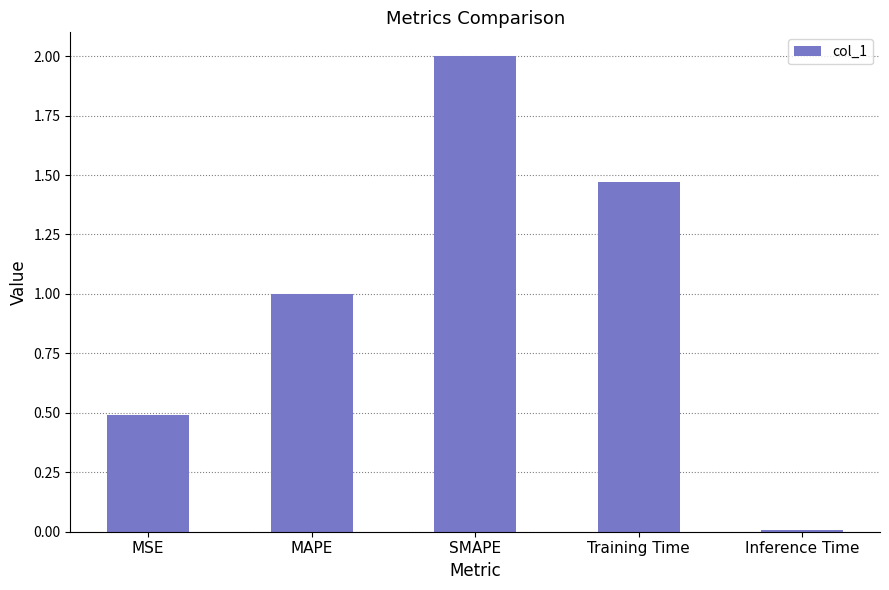

What is the difference between the maximum and minimum values?

2.0